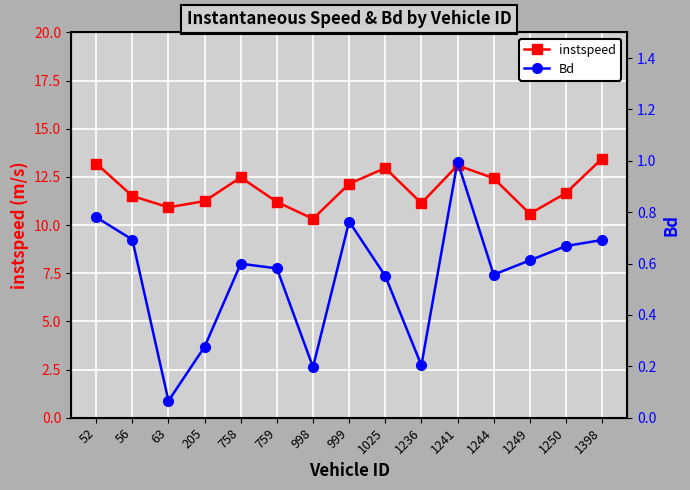

Which category has the lowest value in the instspeed series?

998